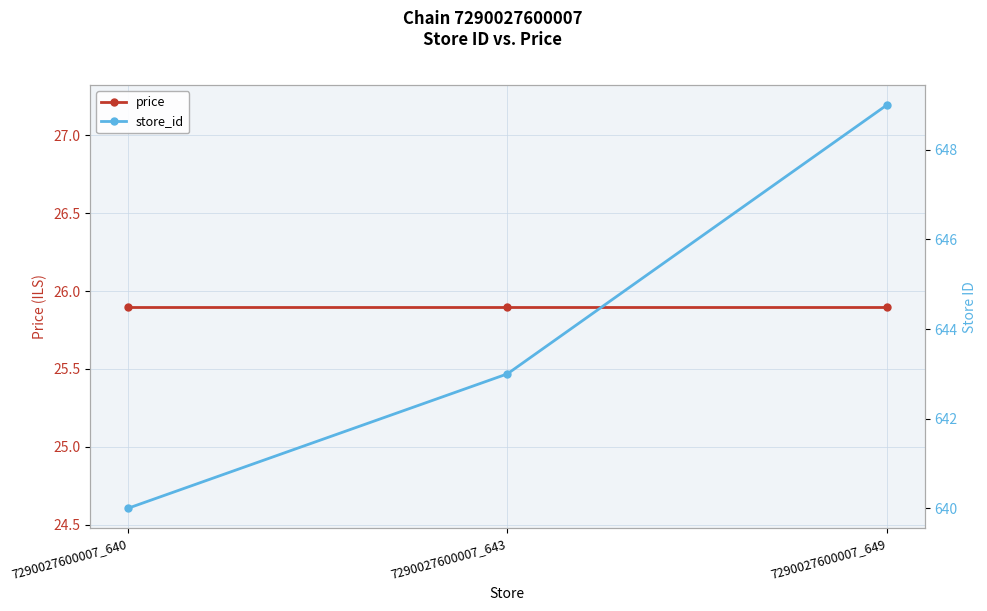

Reading right to left, what are all the values shown in this chart?

price: 7290027600007_649=25.9	7290027600007_643=25.9	7290027600007_640=25.9
store_id: 7290027600007_649=649.0	7290027600007_643=643.0	7290027600007_640=640.0